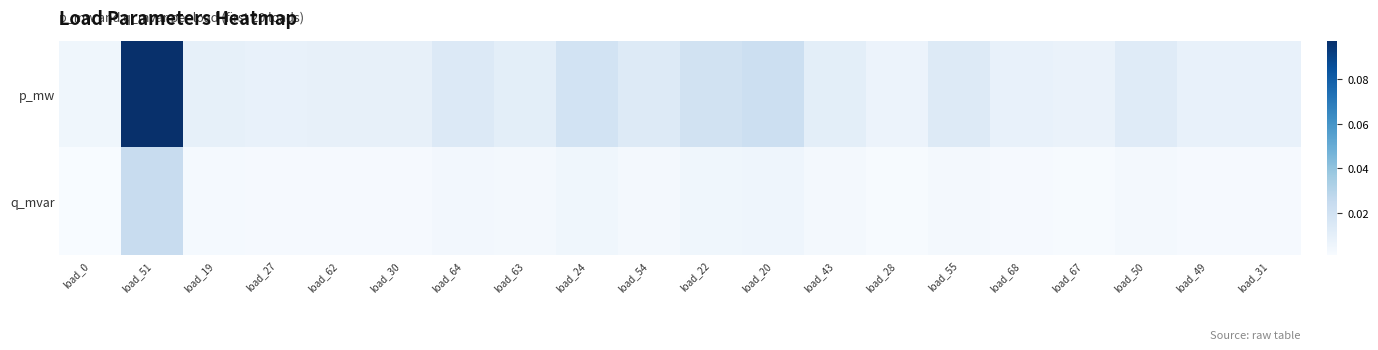

Reading left to right, extract all data points from this chart.

p_mw: load_0=0.0	load_51=0.1	load_19=0.0	load_27=0.0	load_62=0.0	load_30=0.0	load_64=0.0	load_63=0.0	load_24=0.0	load_54=0.0	load_22=0.0	load_20=0.0	load_43=0.0	load_28=0.0	load_55=0.0	load_68=0.0	load_67=0.0	load_50=0.0	load_49=0.0	load_31=0.0
q_mvar: load_0=0.0	load_51=0.0	load_19=0.0	load_27=0.0	load_62=0.0	load_30=0.0	load_64=0.0	load_63=0.0	load_24=0.0	load_54=0.0	load_22=0.0	load_20=0.0	load_43=0.0	load_28=0.0	load_55=0.0	load_68=0.0	load_67=0.0	load_50=0.0	load_49=0.0	load_31=0.0